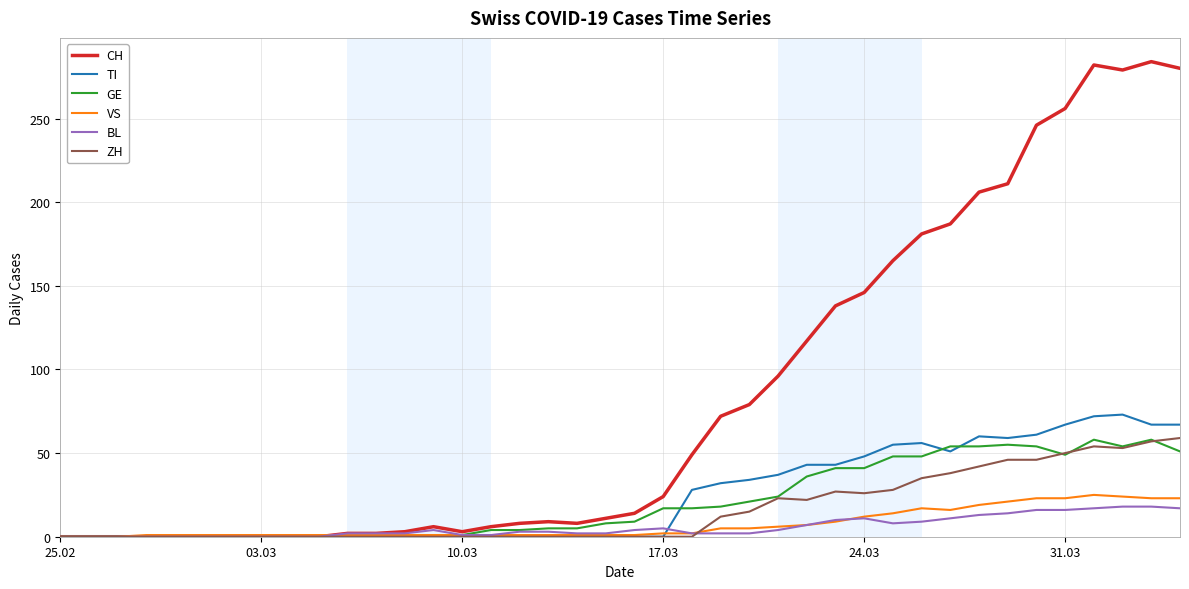

Which series has the largest range (max minus min)?

CH